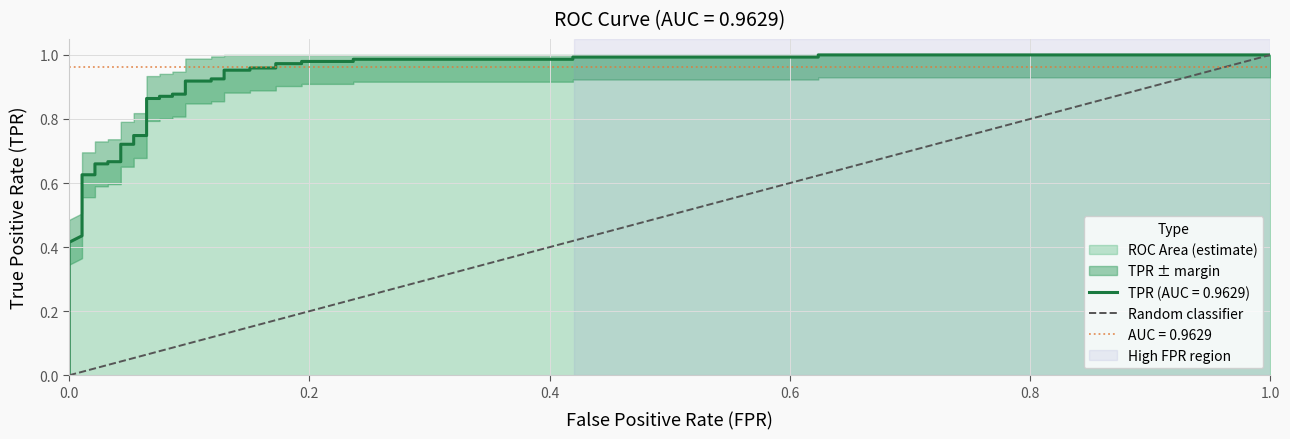

What is the value of the 2nd point from the left?

1